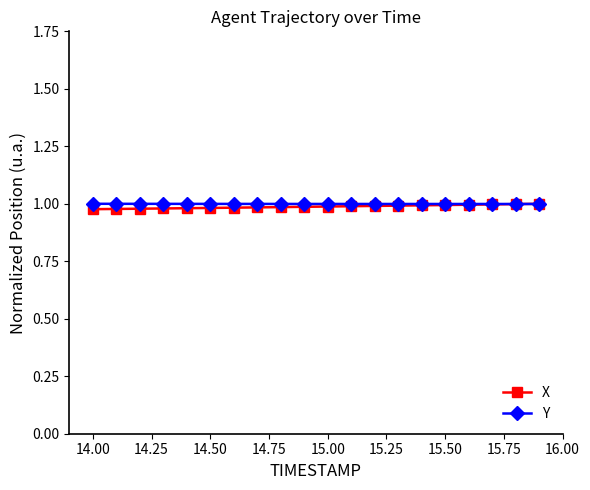

At how many categories does at least one series exceed 0?

20